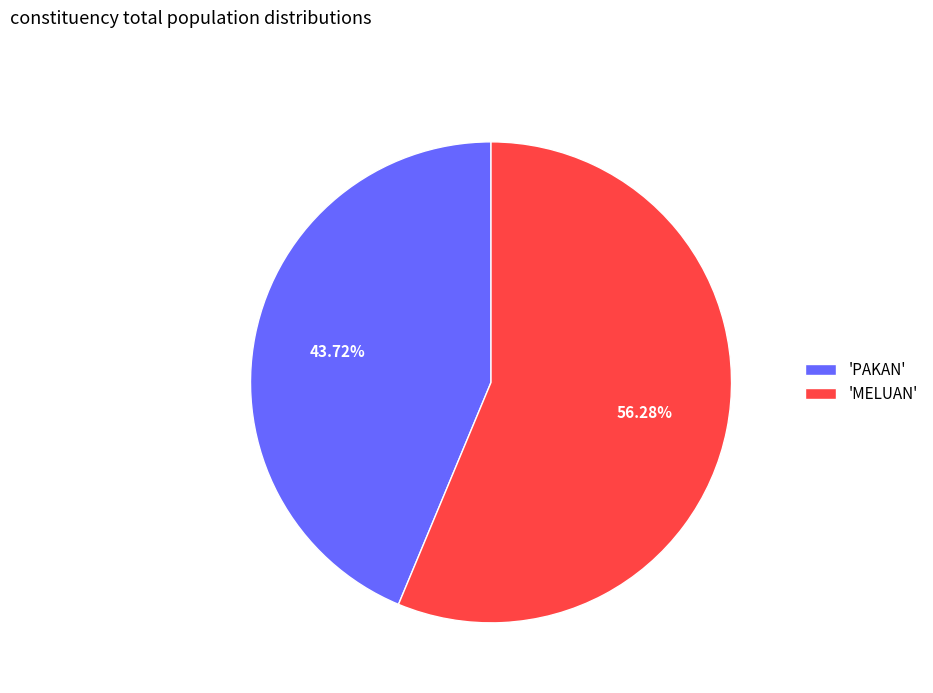

What is the ratio of the value at 'MELUAN' to the value at 'PAKAN'?

1.3